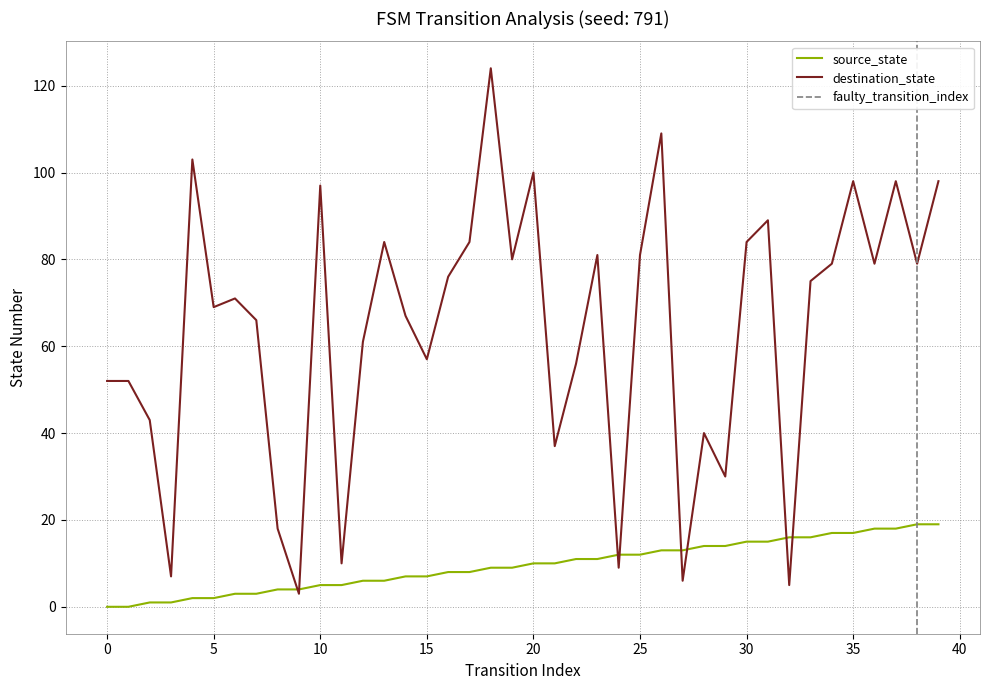

Reading left to right, extract all data points from this chart.

source_state: 0	0	1	1	2	2	3	3	4	4	5	5	6	6	7	7	8	8	9	9	10	10	11	11	12	12	13	13	14	14	15	15	16	16	17	17	18	18	19	19
destination_state: 52	52	43	7	103	69	71	66	18	3	97	10	61	84	67	57	76	84	124	80	100	37	56	81	9	81	109	6	40	30	84	89	5	75	79	98	79	98	79	98